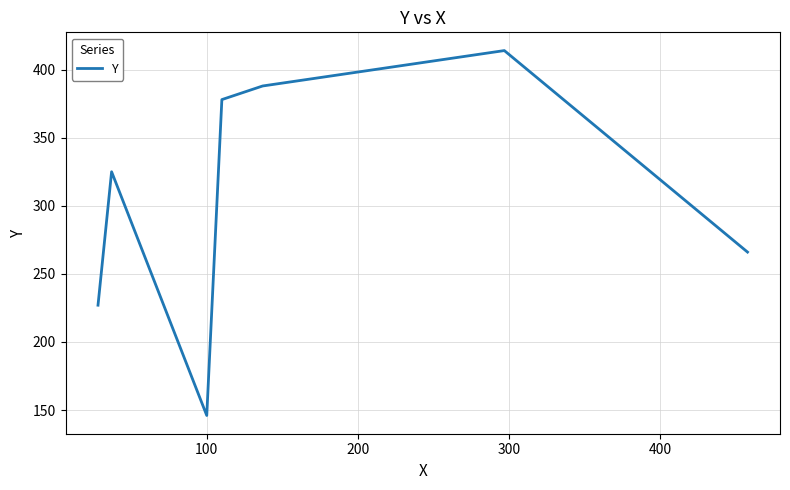

What is the difference between the second highest and minimum values?

242